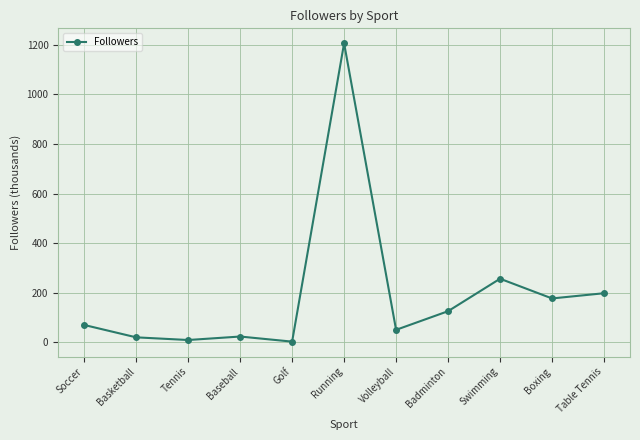

Between Swimming and Soccer, which is larger?

Swimming